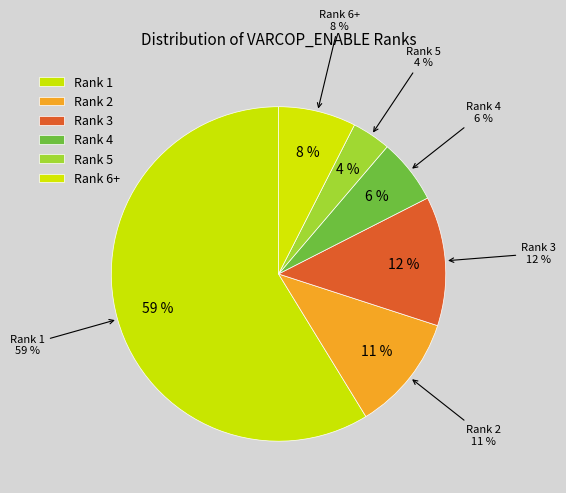

Does 9 account for over 50% of the chart?

No